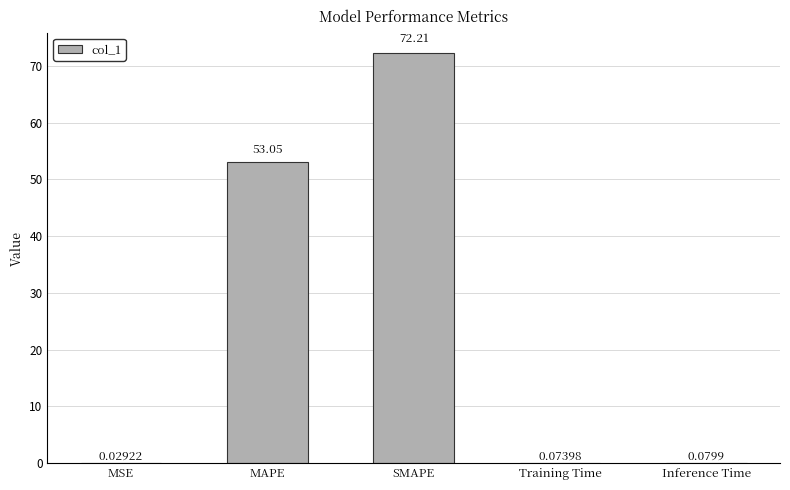

Which has a higher value, Inference Time or MSE?

Inference Time